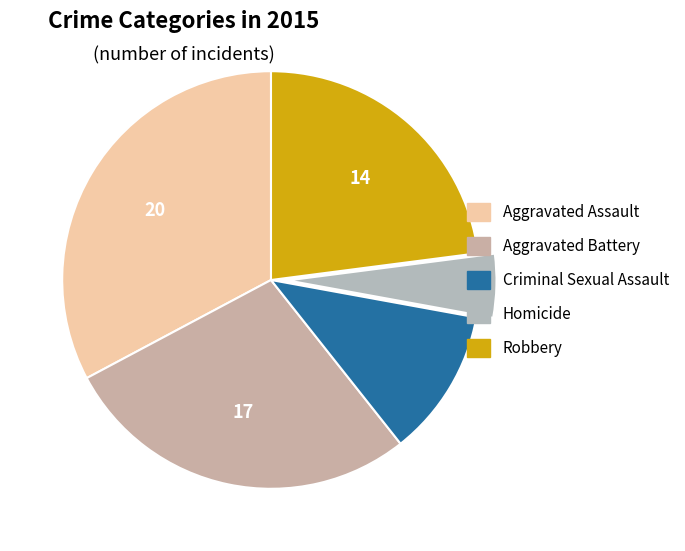

Count the number of slices in the pie.

5